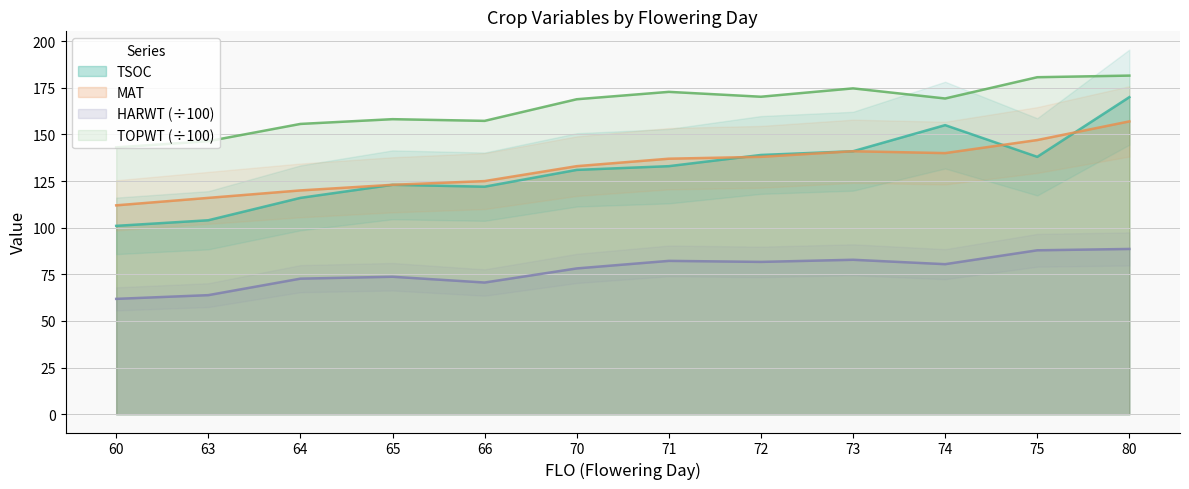

What is the difference between the maximum and minimum values in the HARWT series?

26.8